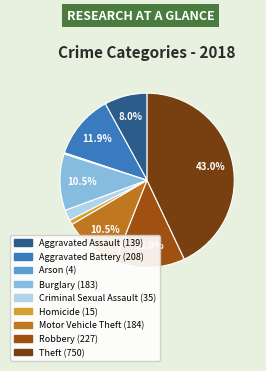

Is the sum of Criminal Sexual Assault and Aggravated Battery greater than half?

No